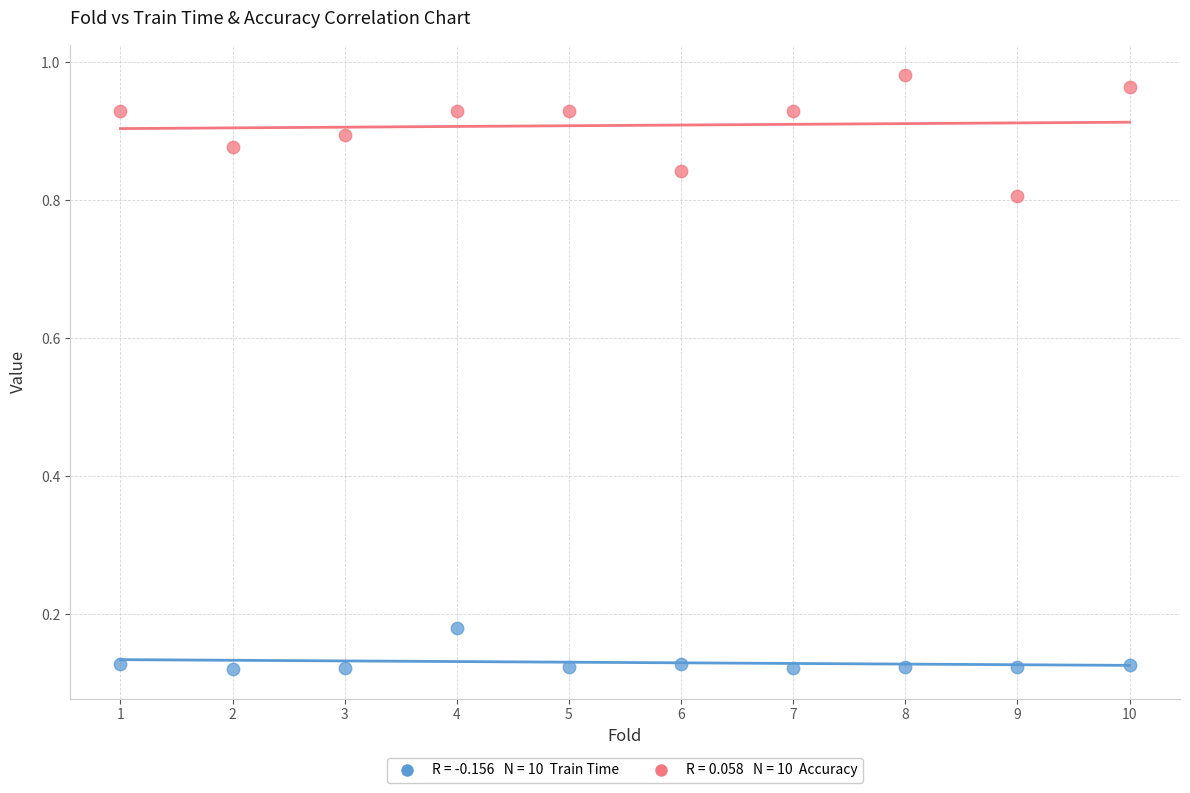

Across all data points, what is the range of X values (max minus min)?

9.0